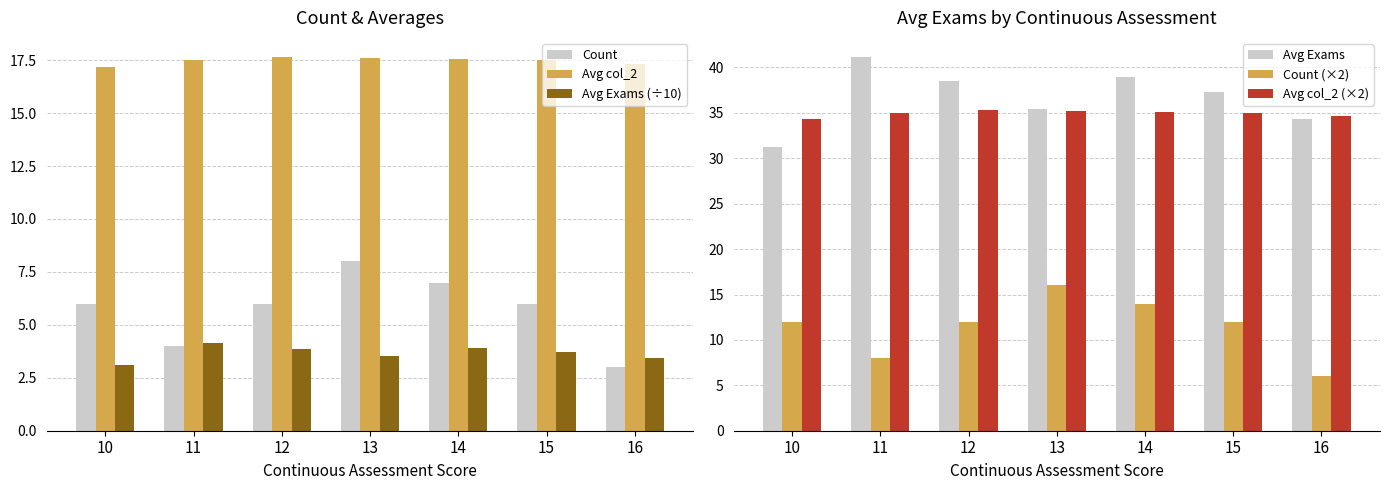

Is the value of Avg Exams at 11 greater than the value of Avg Exams (÷10) at 10?

Yes